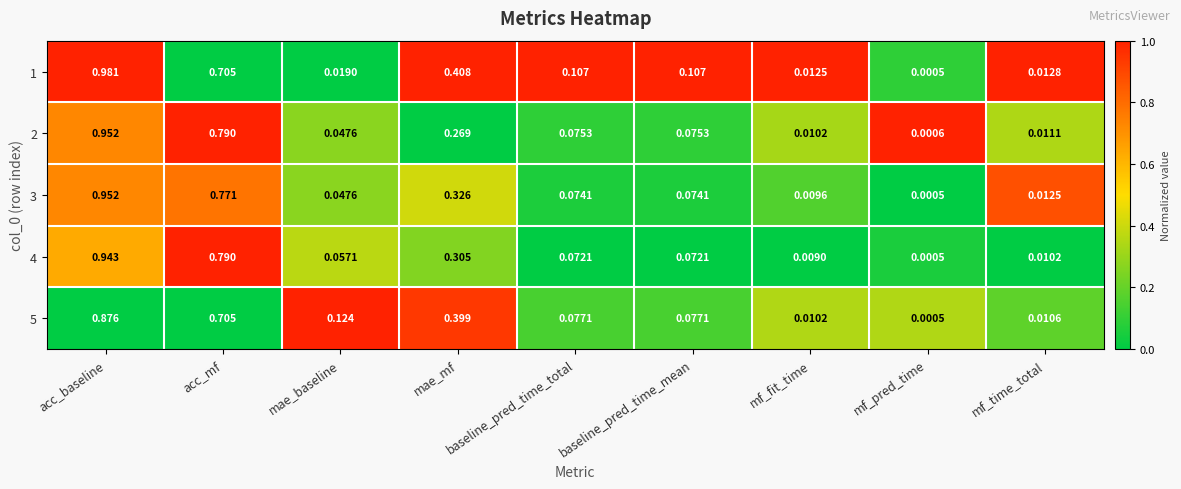

Which series has the largest range (max minus min)?

1